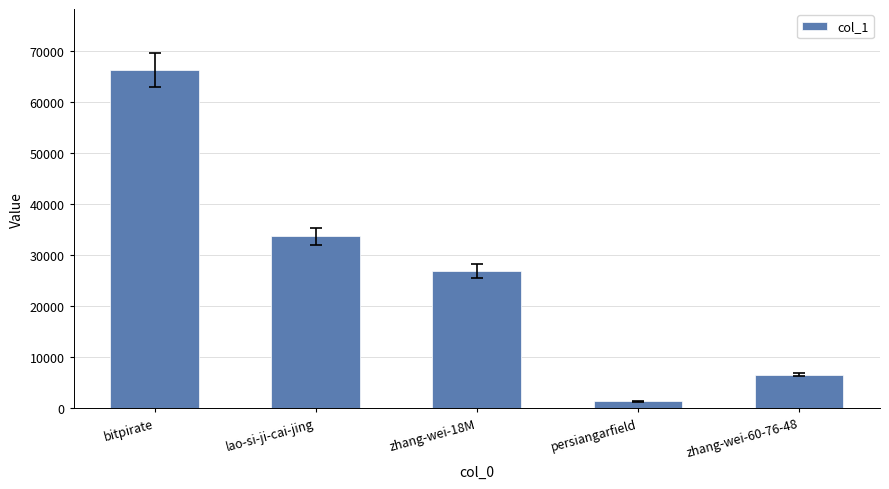

What is the approximate value at zhang-wei-18M, to the nearest 100?

26900